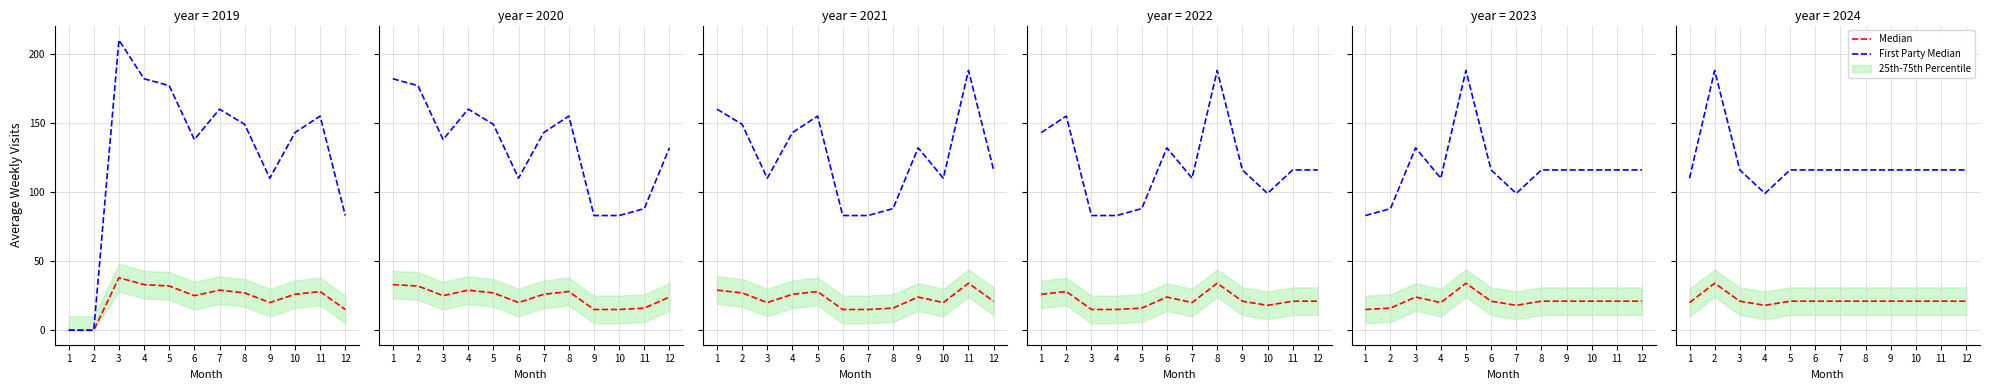

Which series changed the most between 5 and 6?

Median